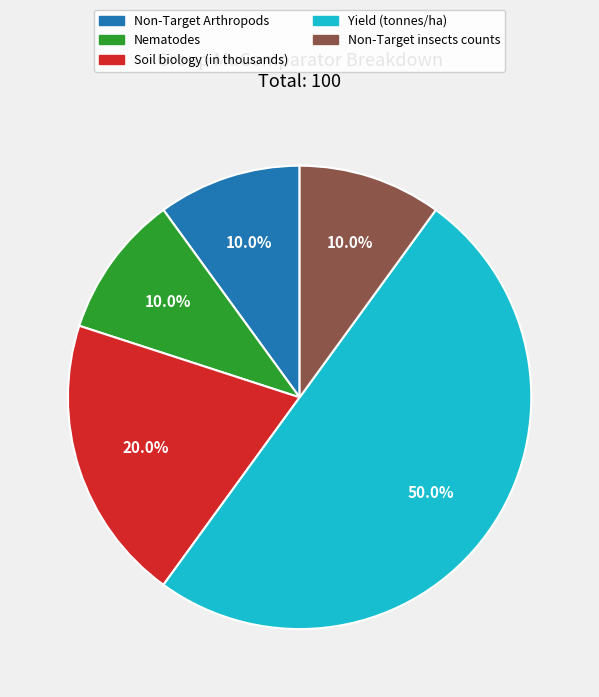

What is the largest slice in the pie chart?

Yield (tonnes/ha)